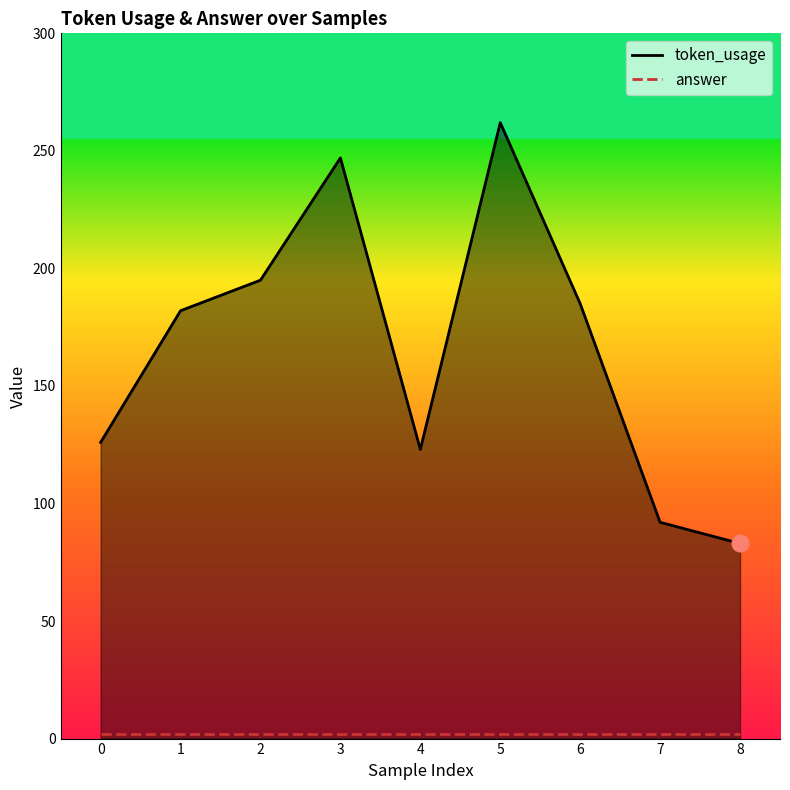

The value at 3 is 247. True or false?

True